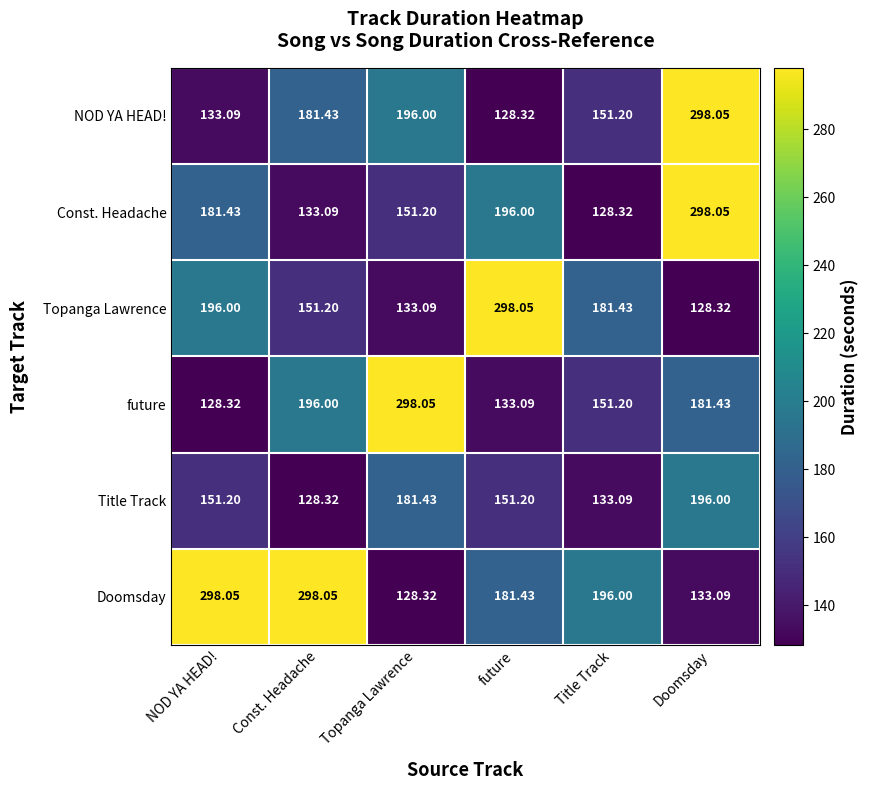

Which series changed the most between Title Track and Doomsday?

Const. Headache